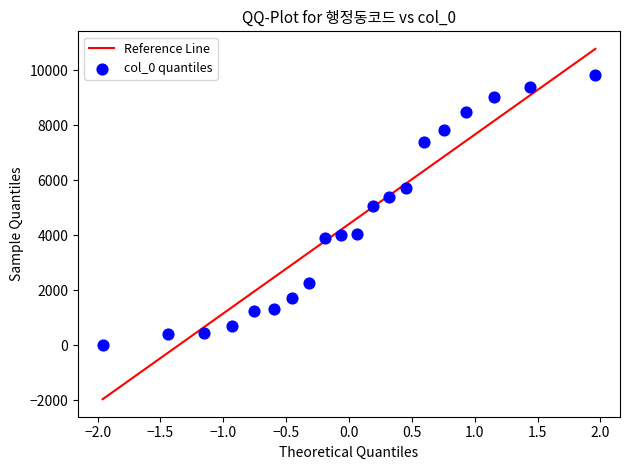

What Y value in the scatter plot is closest to 4928?

5082